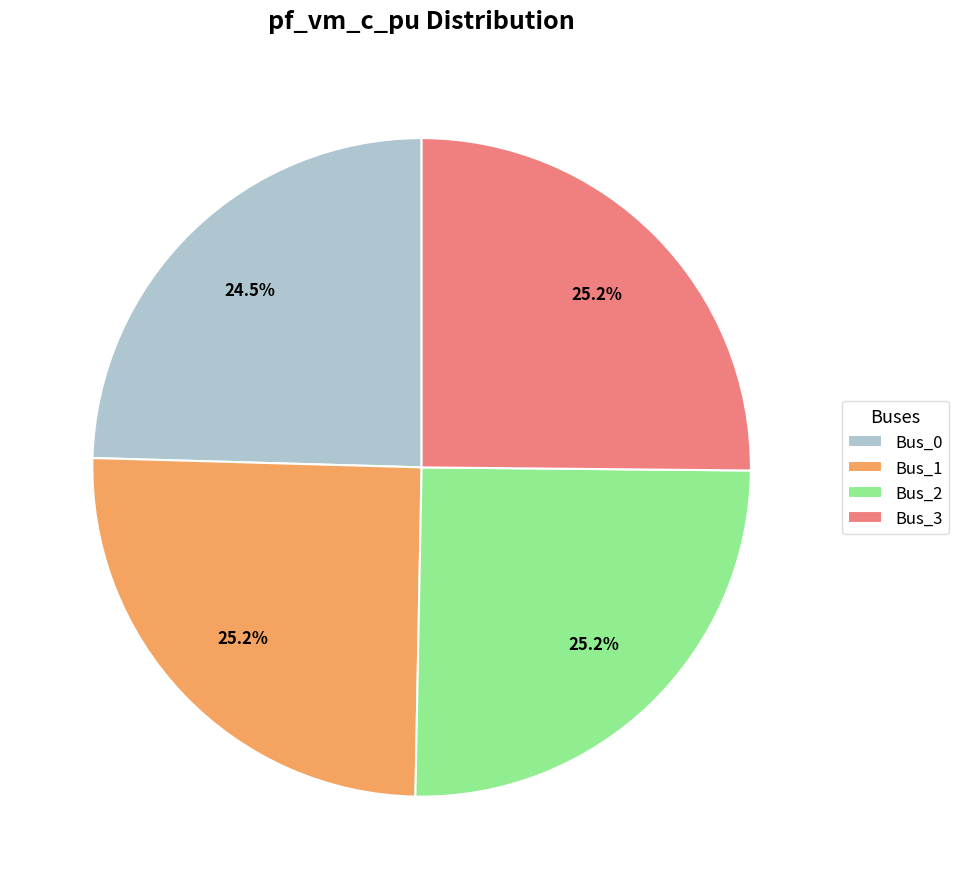

What percentage is NOT represented by Bus_3?

74.8%